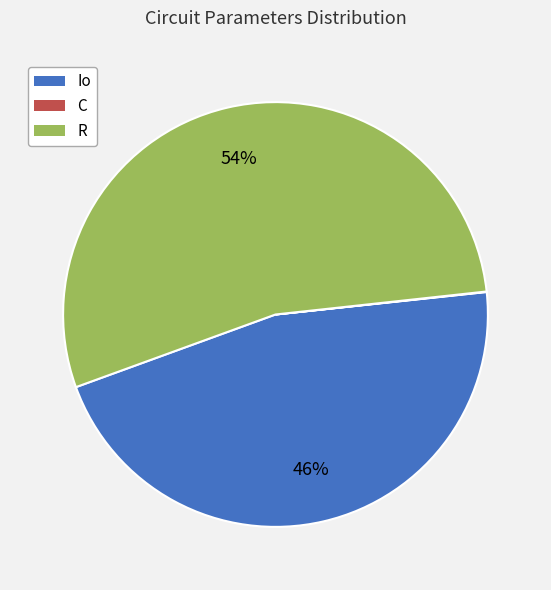

True or false: Io accounts for 46% of the total.

True